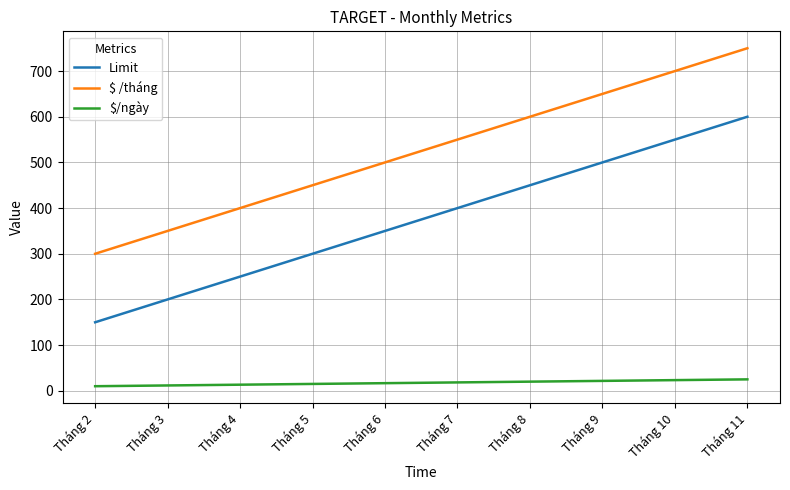

Rank the series by their average value, from highest to lowest.

$ /tháng, Limit, $/ngày